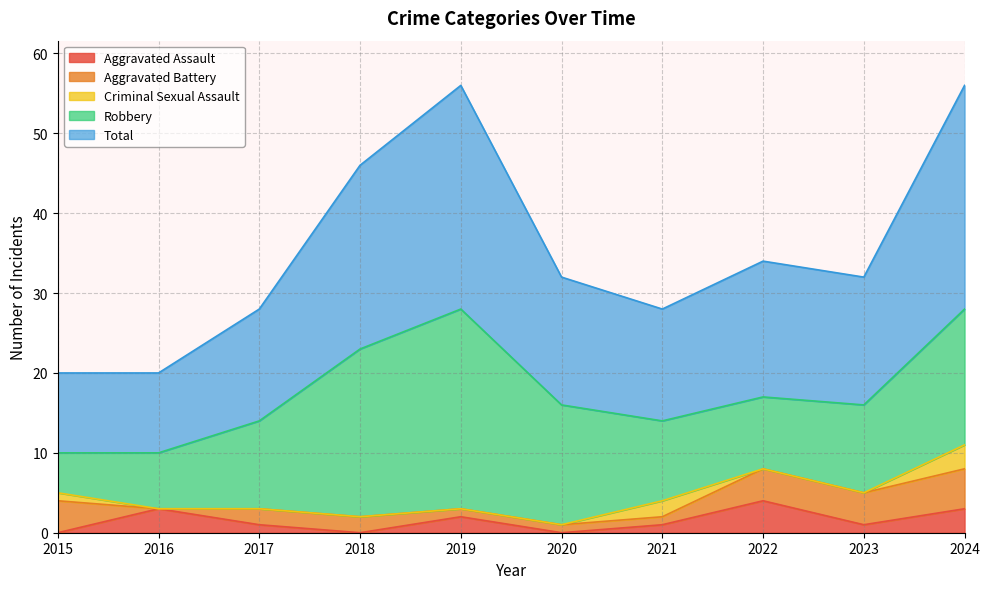

At which label does Robbery reach its minimum?

2015